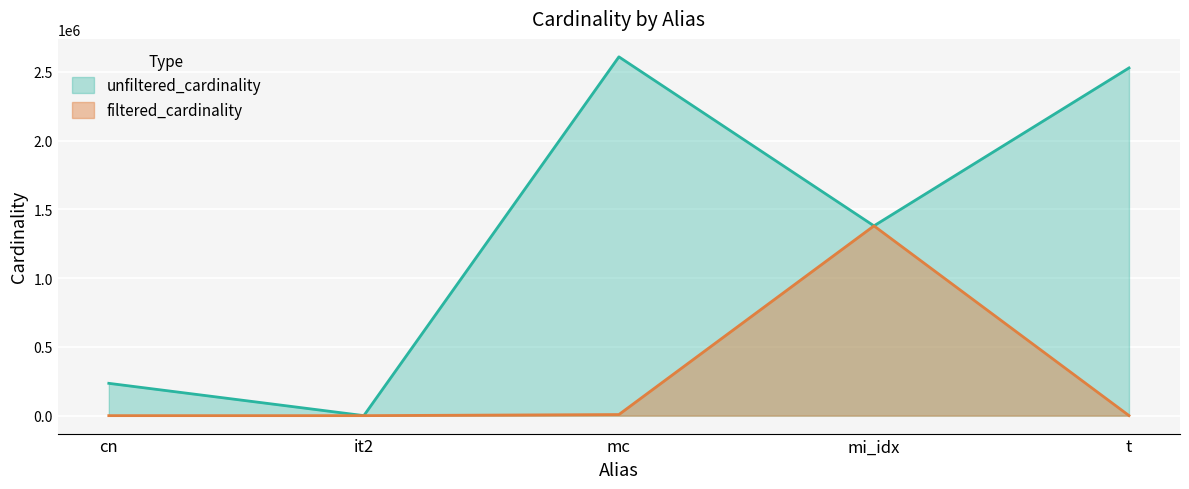

In unfiltered_cardinality, how many points are lower than both neighbors (excluding endpoints)?

2